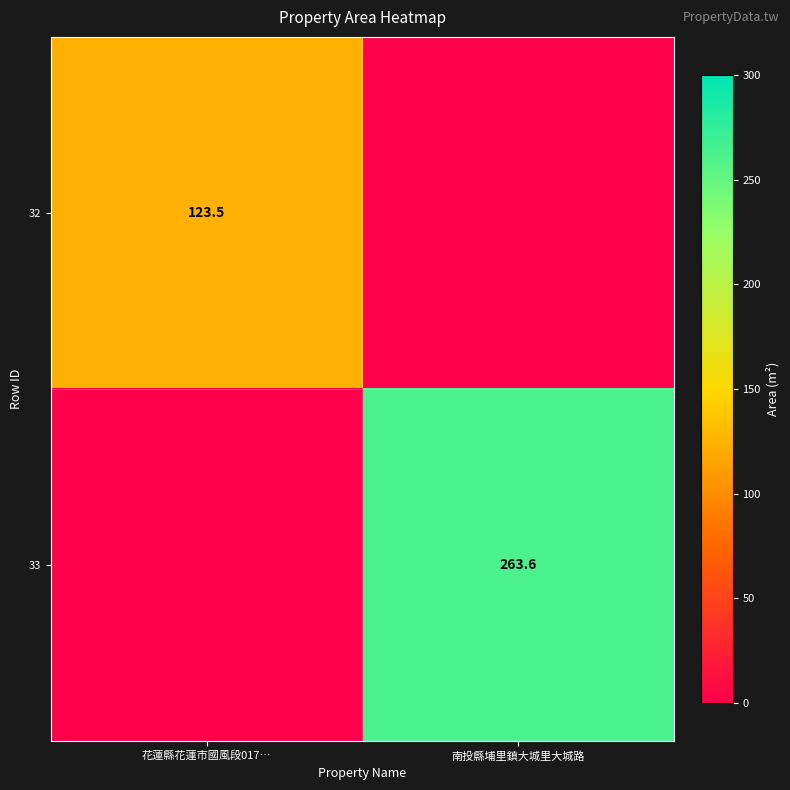

Count the number of categories in the chart.

2